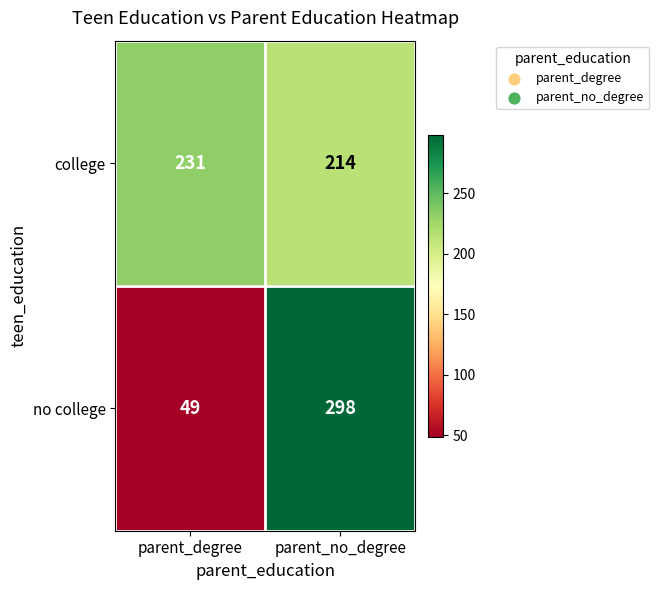

What is the minimum value shown in the chart?

49